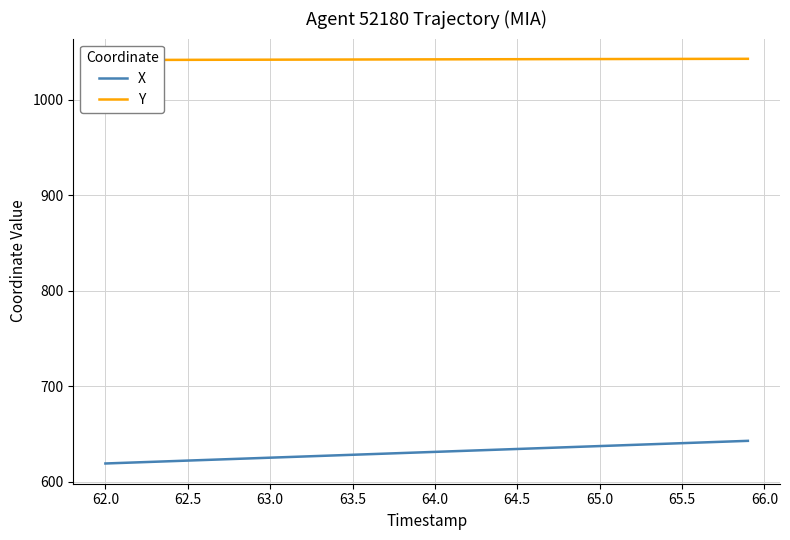

True or false: X has a value of 969.6 at 63.5.

False